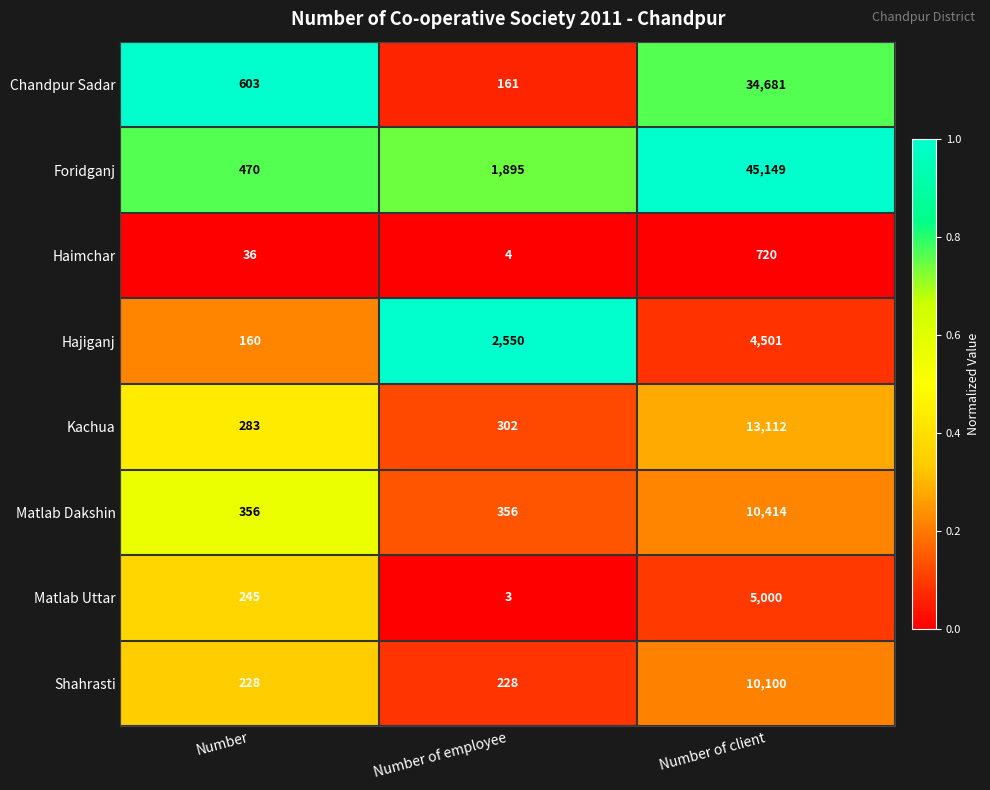

What value does the Chandpur Sadar series have at Number?

603